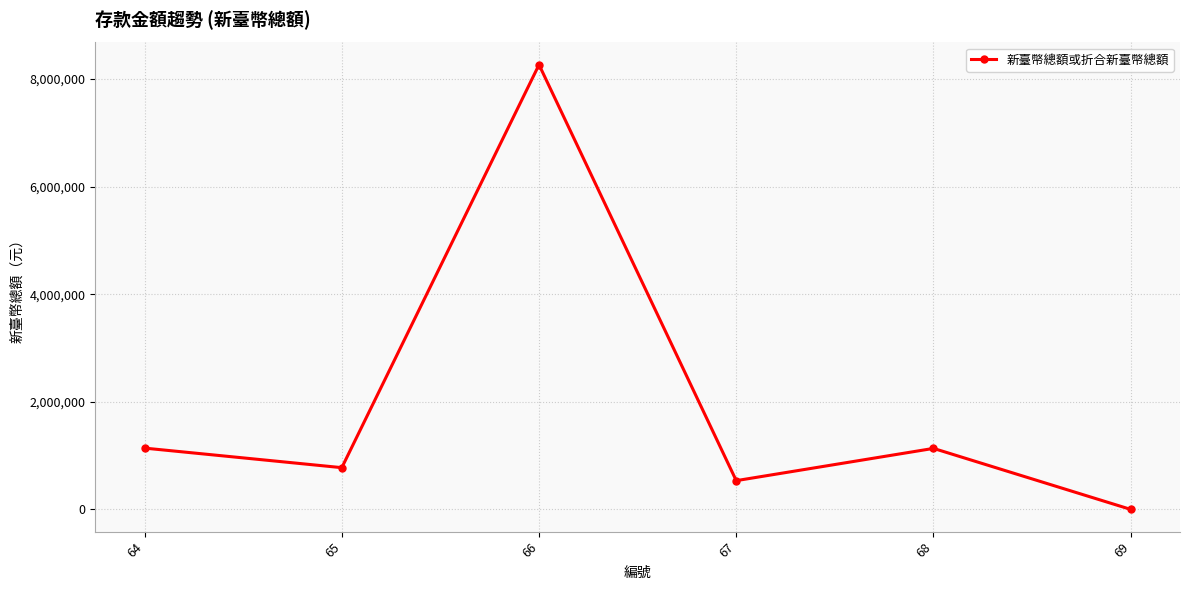

How many points are higher than both their immediate neighbors (excluding endpoints)?

2